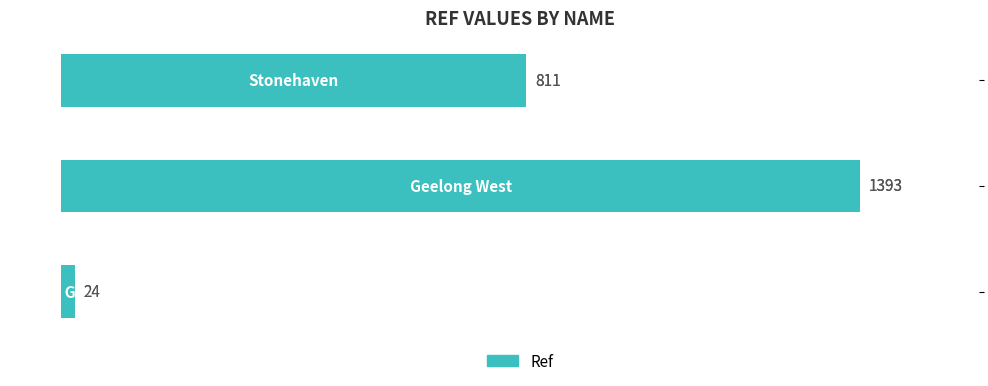

Reading top to bottom, list all the values displayed in this chart.

811	1393	24